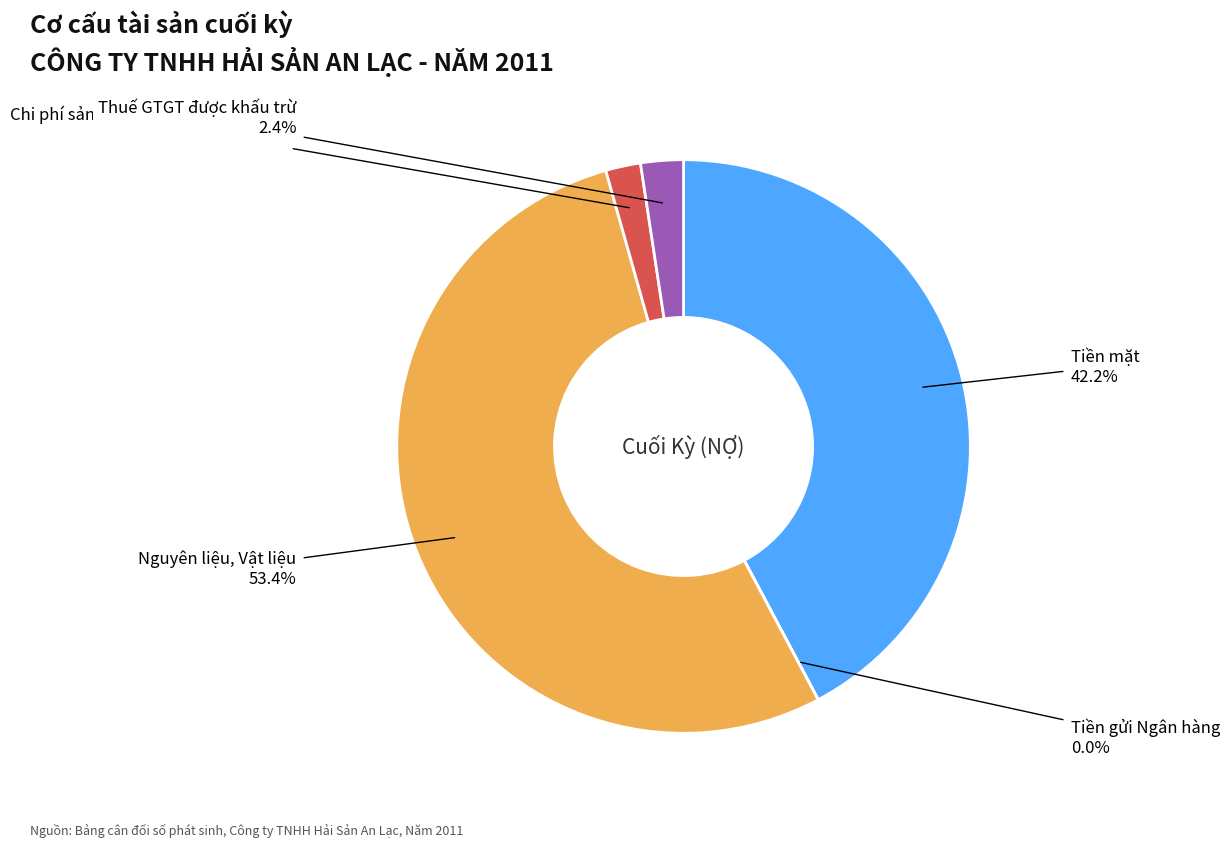

Is there any slice that represents more than half of the pie?

Yes